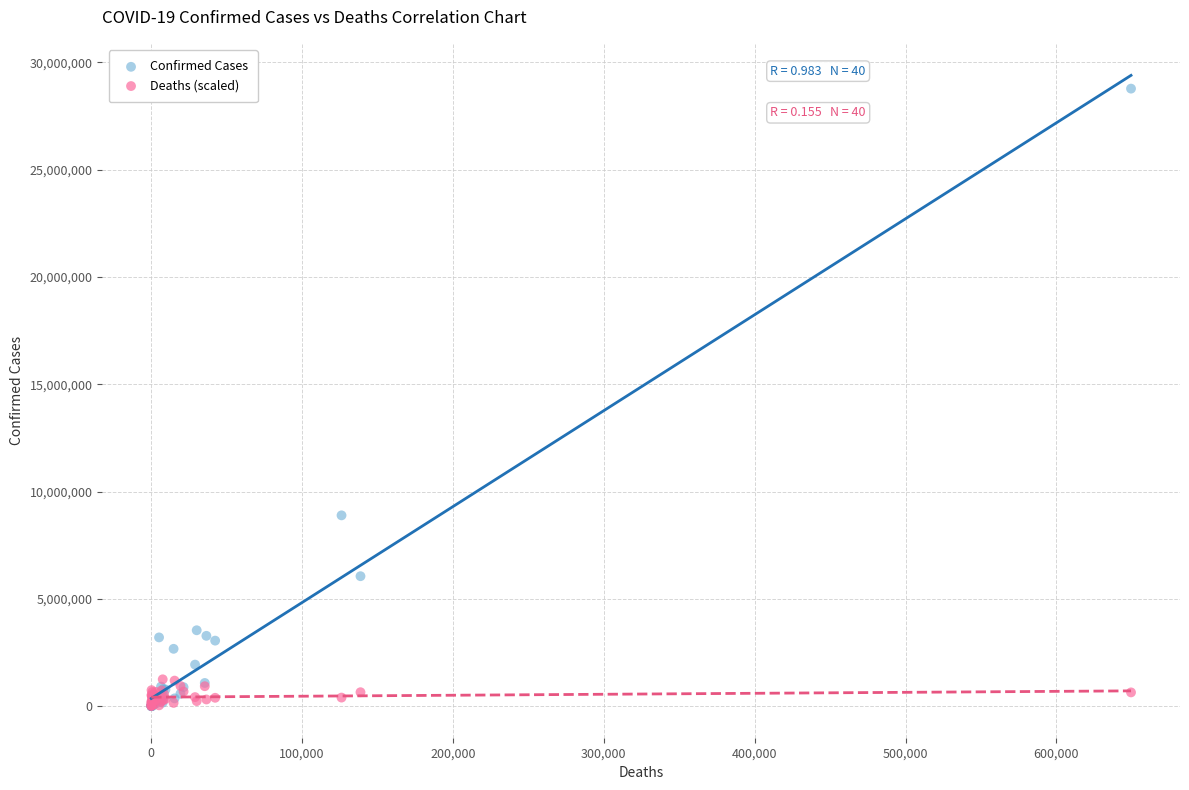

Which series reaches the maximum Y coordinate?

Confirmed Cases